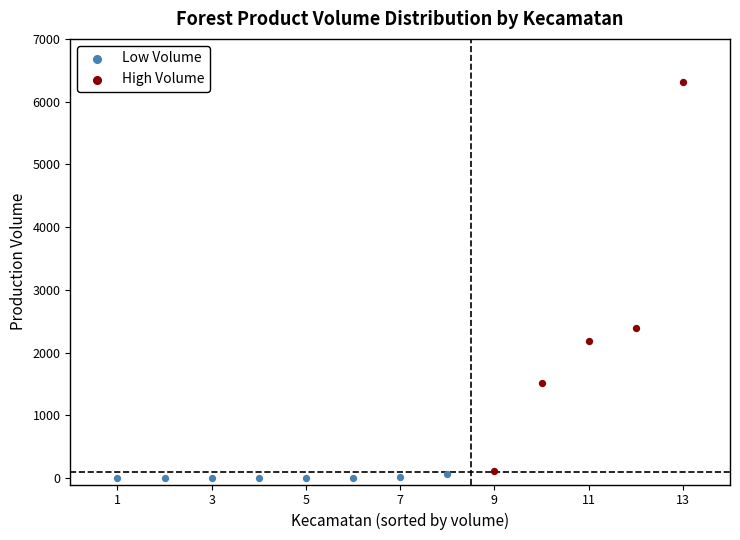

Which series has the widest spread of Y values?

High Volume